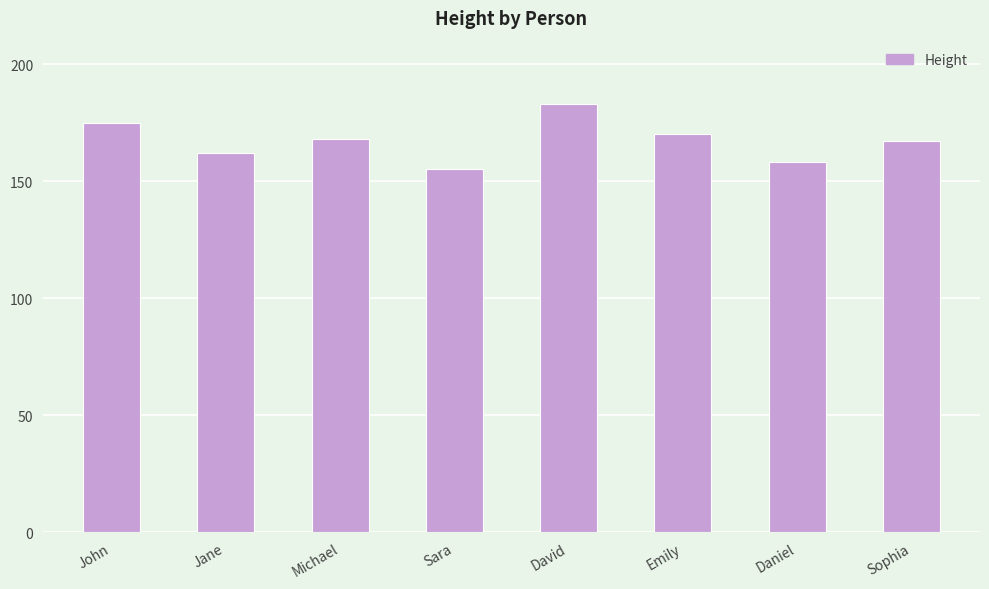

What is the average value?

167